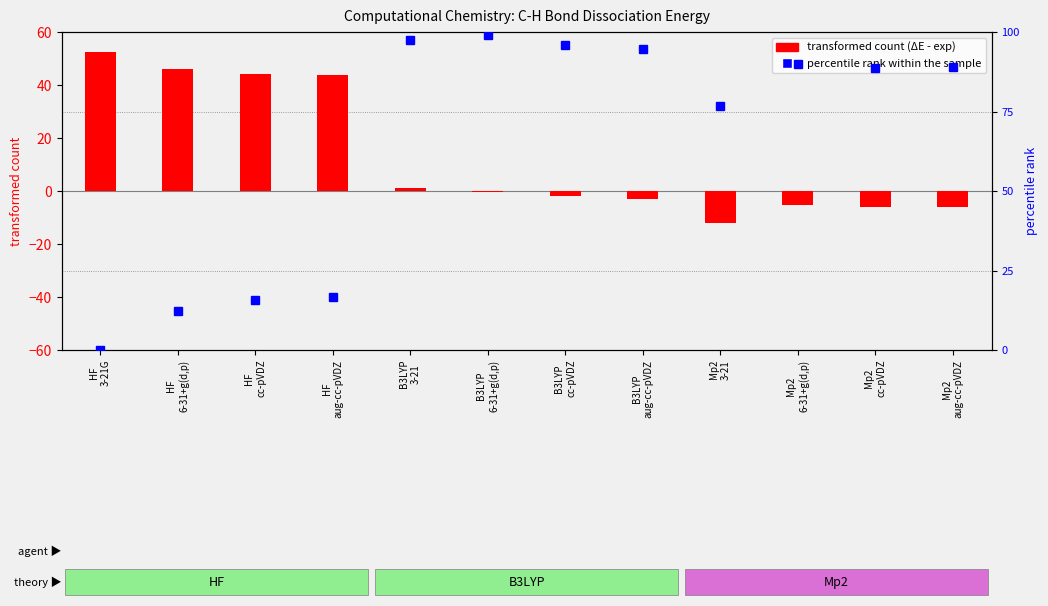

Reading left to right, transcribe all the data shown in this chart.

transformed count: 52.4	46.0	44.2	43.8	1.3	-0.5	-2.1	-2.9	-12.1	-5.3	-5.9	-5.9
percentile rank within the sample: 0.0	12.3	15.7	16.5	97.6	99.1	96.1	94.5	76.9	89.9	88.7	88.8